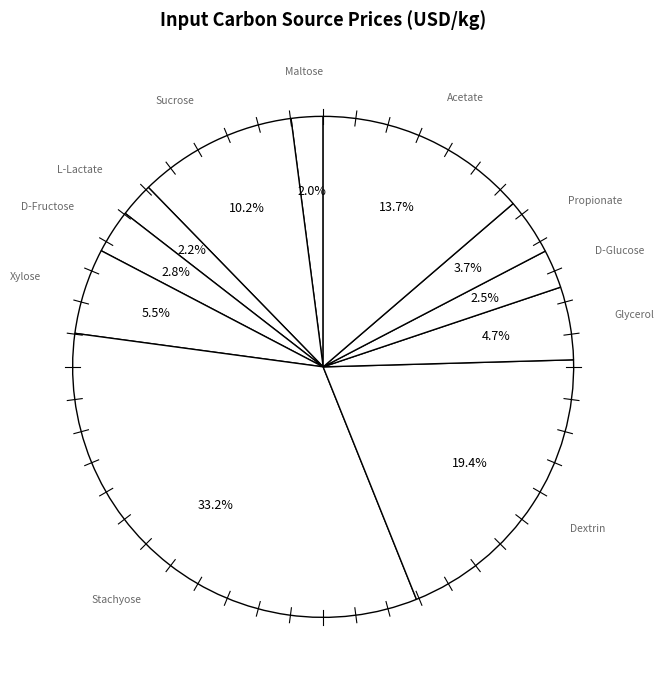

What percentage is the D-Fructose slice, to the nearest percent?

3%